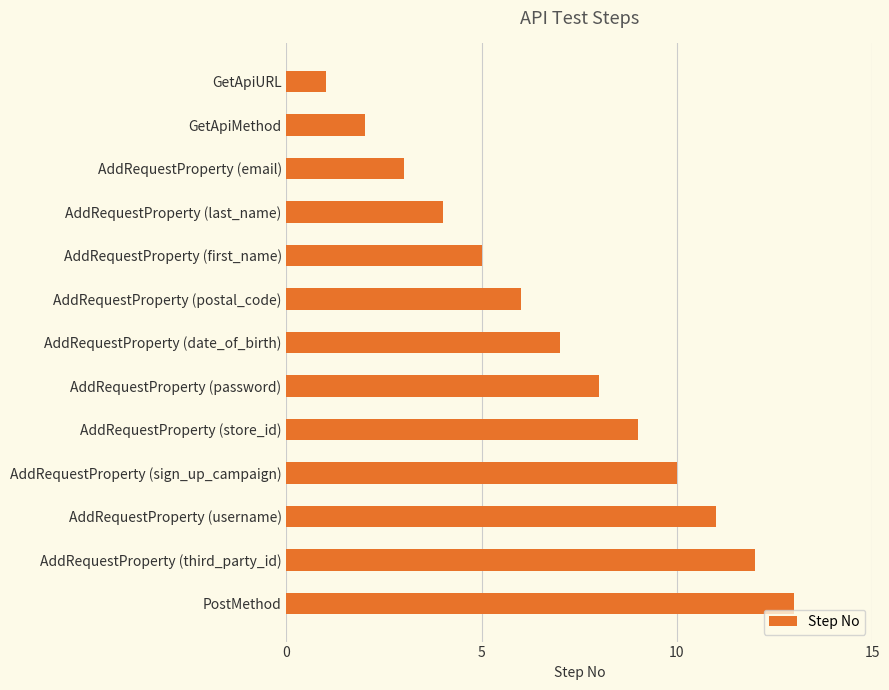

Count the number of data series in this chart.

1